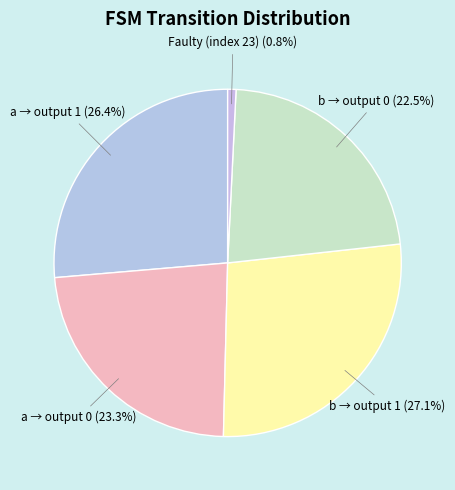

Count the number of slices in the pie.

5